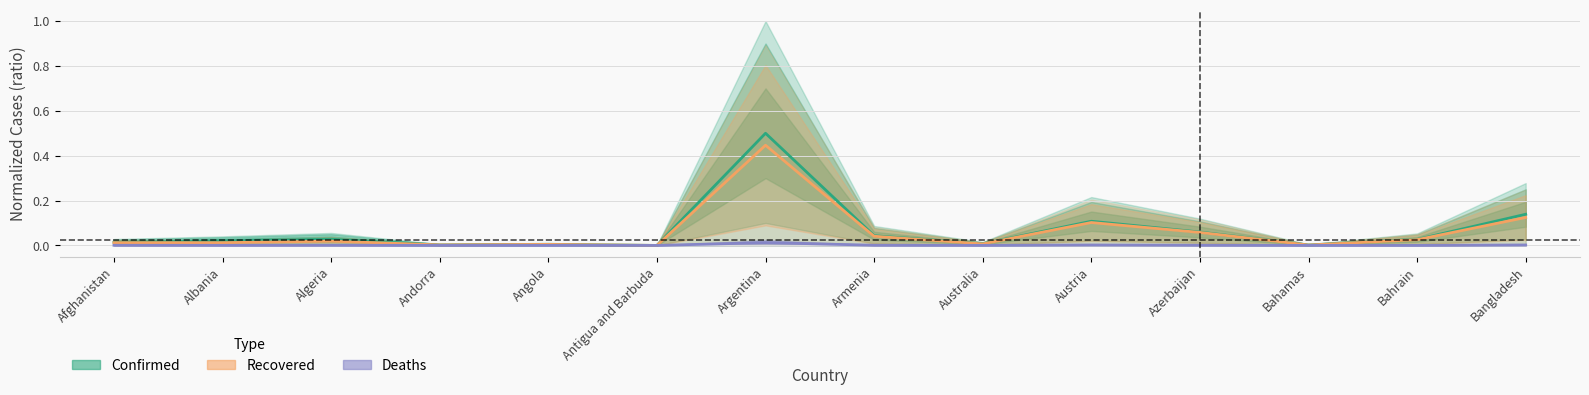

Which category has the highest value across all series?

Argentina